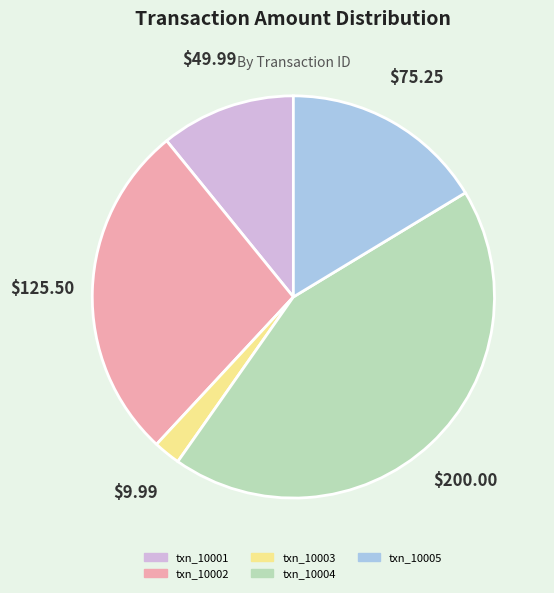

Is txn_10003 the majority of the pie?

No